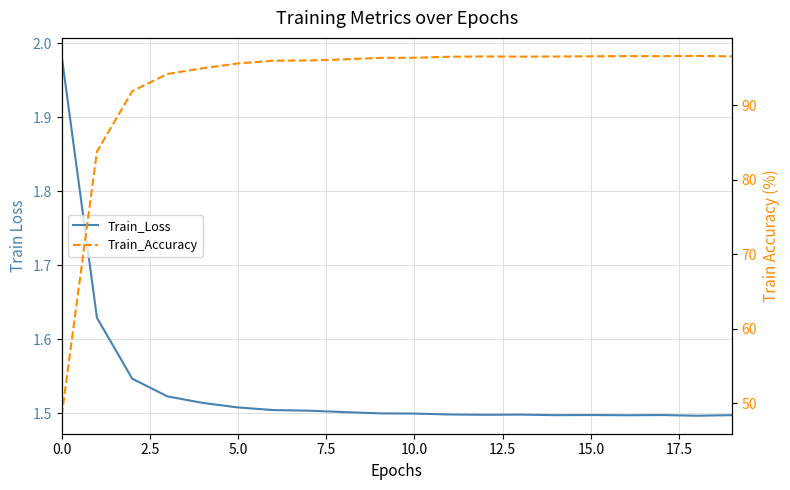

List the series in order of their peak value, highest first.

Train_Accuracy, Train_Loss